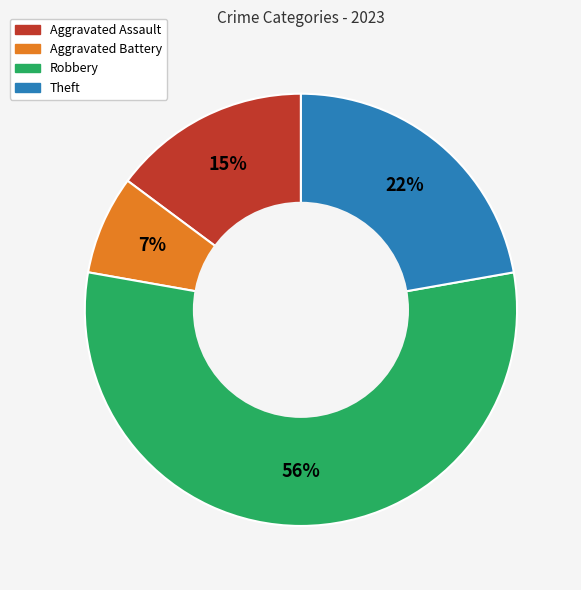

How many segments does this pie chart have?

4